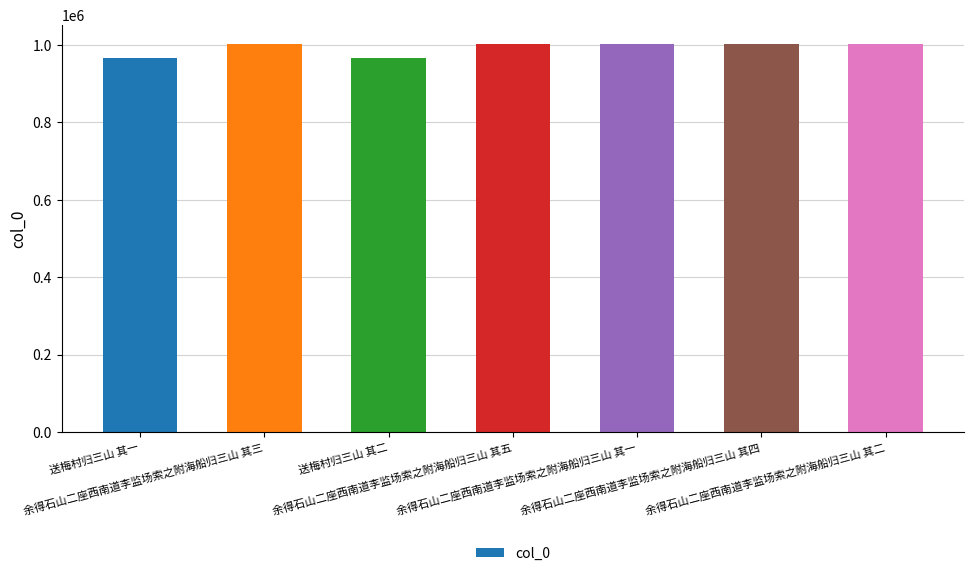

Which has a higher value, 送梅村归三山 其二 or 余得石山二座西南道李监场索之附海船归三山 其一?

余得石山二座西南道李监场索之附海船归三山 其一